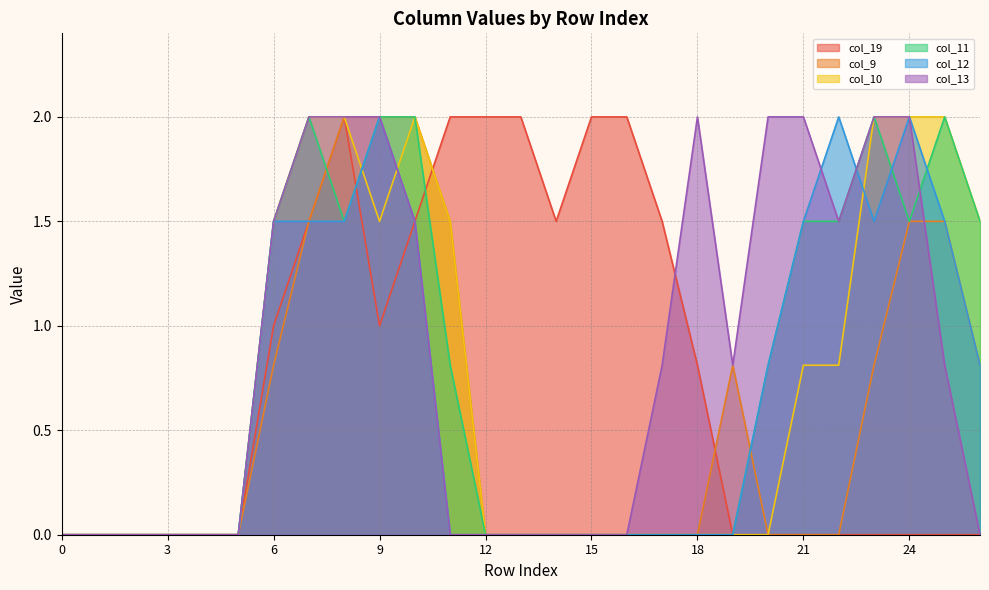

Reading left to right, what are all the values shown in this chart?

col_19: 0=0.0	1=0.0	2=0.0	3=0.0	4=0.0	5=0.0	6=1.0	7=1.5	8=2.0	9=1.0	10=1.5	11=2.0	12=2.0	13=2.0	14=1.5	15=2.0	16=2.0	17=1.5	18=0.8	19=0.0	20=0.0	21=0.0	22=0.0	23=0.0	24=0.0	25=0.0	26=0.0
col_9: 0=0.0	1=0.0	2=0.0	3=0.0	4=0.0	5=0.0	6=0.8	7=1.5	8=2.0	9=2.0	10=2.0	11=1.5	12=0.0	13=0.0	14=0.0	15=0.0	16=0.0	17=0.0	18=0.0	19=0.8	20=0.0	21=0.0	22=0.0	23=0.8	24=1.5	25=1.5	26=0.8
col_10: 0=0.0	1=0.0	2=0.0	3=0.0	4=0.0	5=0.0	6=1.5	7=2.0	8=2.0	9=1.5	10=2.0	11=1.5	12=0.0	13=0.0	14=0.0	15=0.0	16=0.0	17=0.0	18=0.0	19=0.0	20=0.0	21=0.8	22=0.8	23=2.0	24=2.0	25=2.0	26=1.5
col_11: 0=0.0	1=0.0	2=0.0	3=0.0	4=0.0	5=0.0	6=1.5	7=2.0	8=1.5	9=2.0	10=2.0	11=0.8	12=0.0	13=0.0	14=0.0	15=0.0	16=0.0	17=0.0	18=0.0	19=0.0	20=0.8	21=1.5	22=1.5	23=2.0	24=1.5	25=2.0	26=1.5
col_12: 0=0.0	1=0.0	2=0.0	3=0.0	4=0.0	5=0.0	6=1.5	7=1.5	8=1.5	9=2.0	10=1.5	11=0.0	12=0.0	13=0.0	14=0.0	15=0.0	16=0.0	17=0.0	18=0.0	19=0.0	20=0.8	21=1.5	22=2.0	23=1.5	24=2.0	25=1.5	26=0.8
col_13: 0=0.0	1=0.0	2=0.0	3=0.0	4=0.0	5=0.0	6=1.5	7=2.0	8=2.0	9=2.0	10=1.5	11=0.0	12=0.0	13=0.0	14=0.0	15=0.0	16=0.0	17=0.8	18=2.0	19=0.8	20=2.0	21=2.0	22=1.5	23=2.0	24=2.0	25=0.8	26=0.0